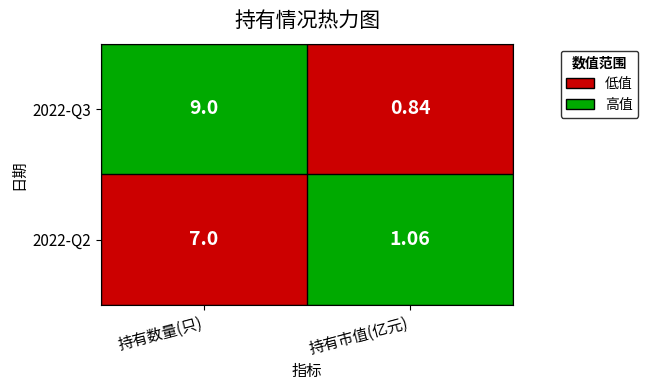

What is the total value across all series at 持有市值(亿元)?

1.9